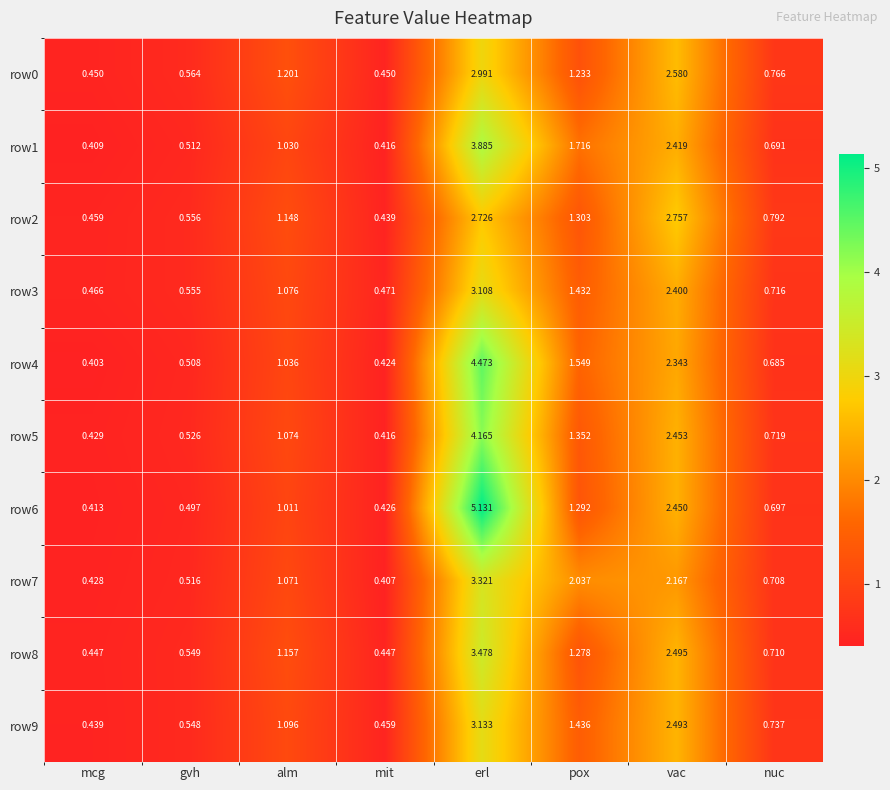

Which label corresponds to the largest value in the chart?

erl